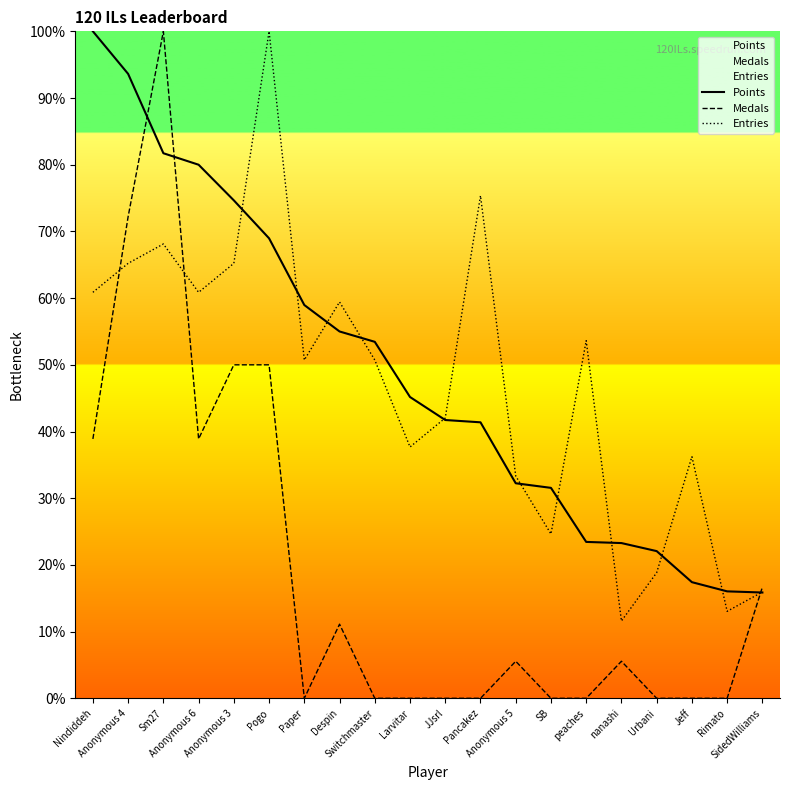

At which category does the chart reach its peak across all series?

Nindiddeh